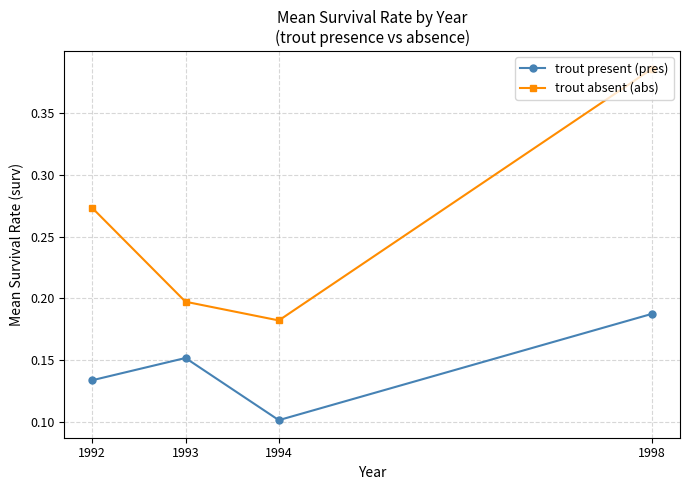

True or false: trout absent (abs) and trout present (pres) cross at least once.

False